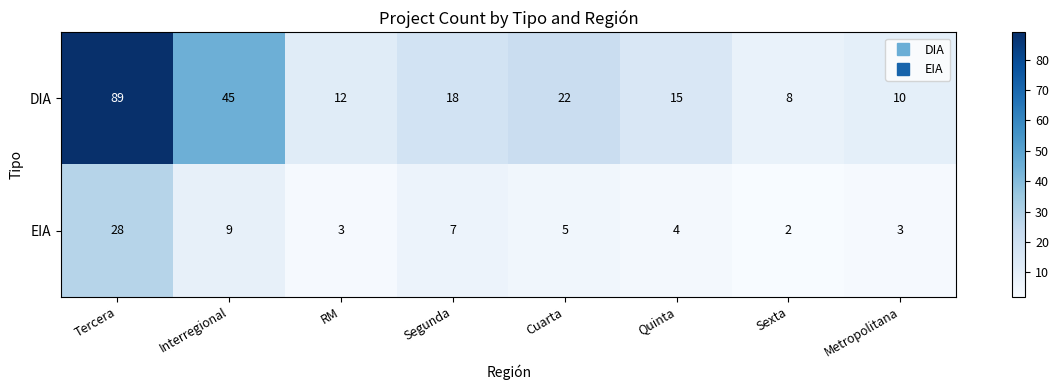

What is the sum of all EIA values?

61